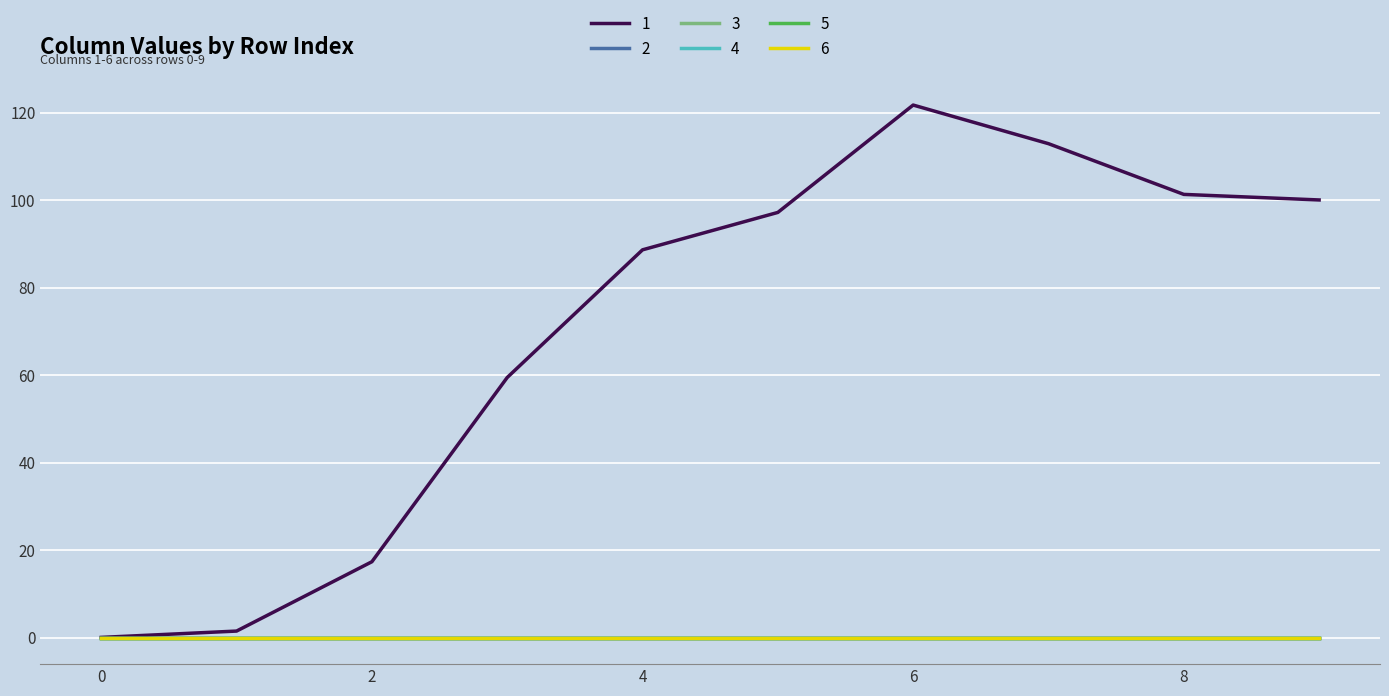

Which series has the largest total across all categories?

1